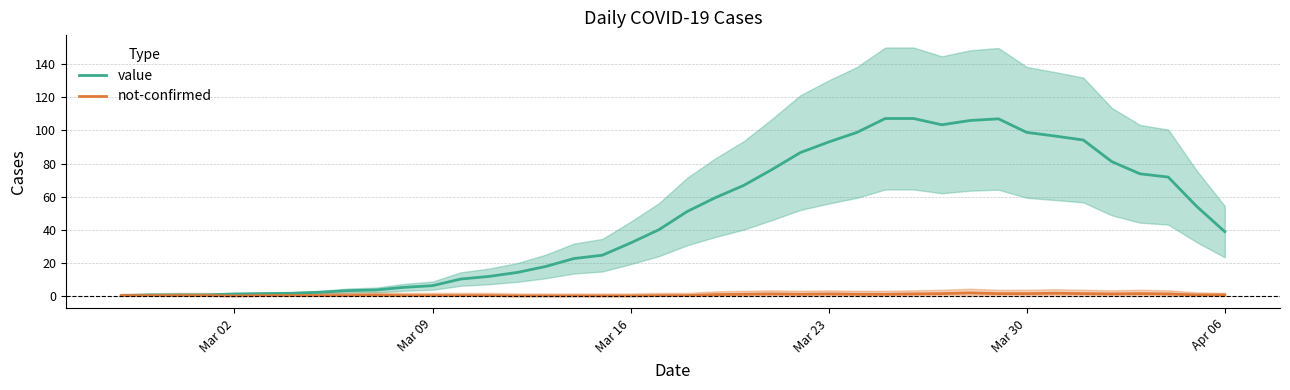

What is the sum of all not-confirmed values?

25.6